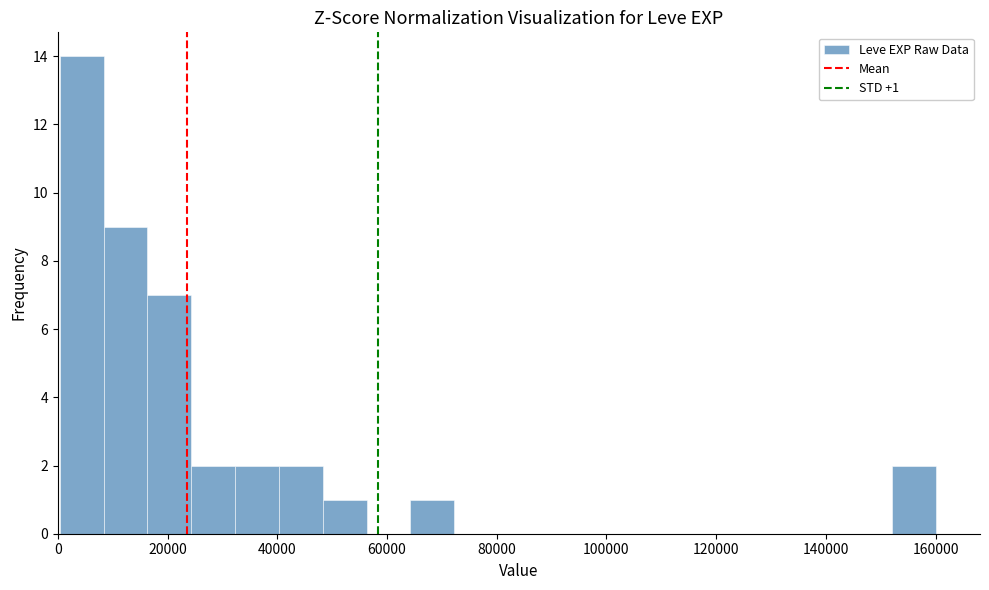

Read against the x-axis, roughly where is the centre of the tallest bar?

4000